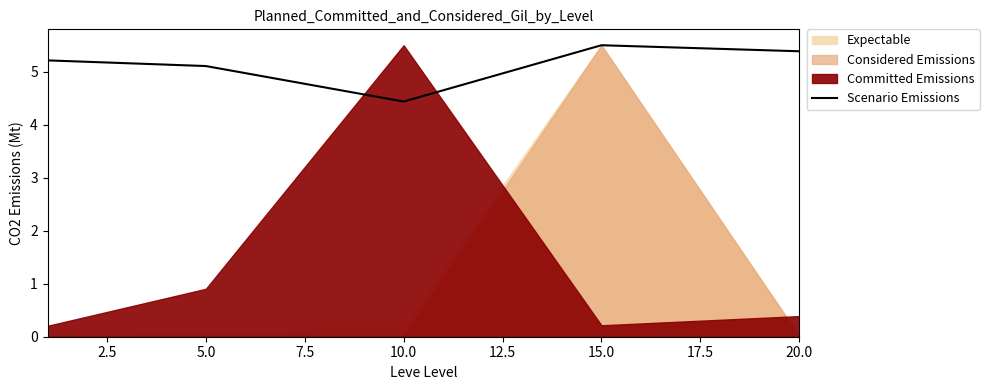

True or false: Scenario Emissions has a value of 5.4 at 20.0.

True